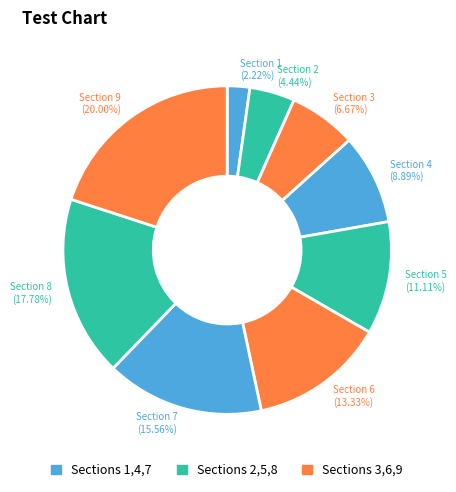

Does Section 1 account for over 50% of the chart?

No